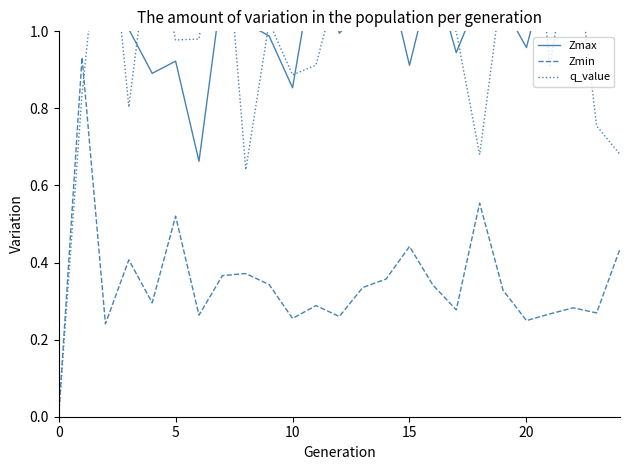

In Zmin, how many points are higher than both neighbors (excluding endpoints)?

8